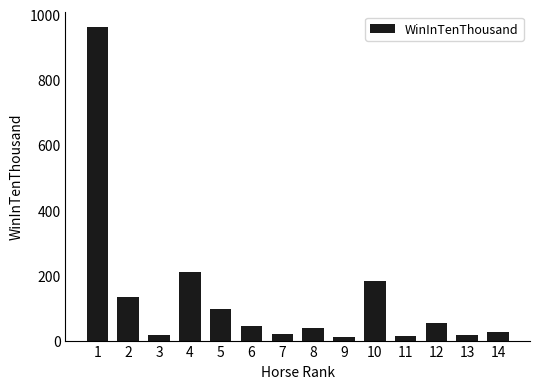

What is the sum of all values?

1827